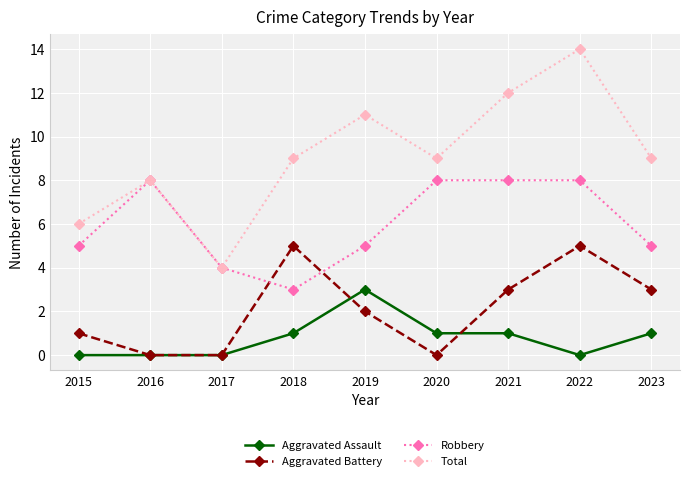

Where do Robbery and Aggravated Battery first cross each other?

2017 and 2018